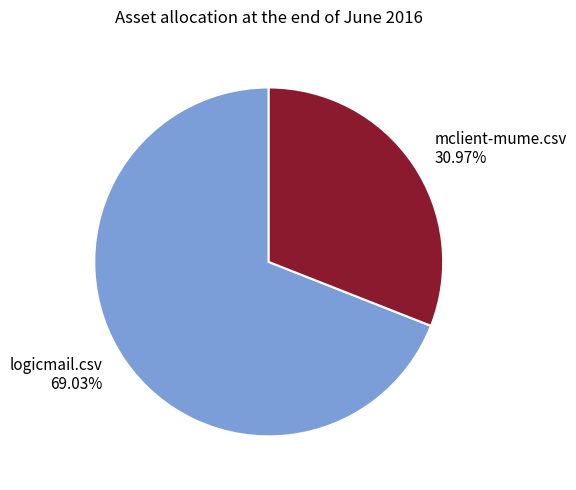

What is the majority slice?

logicmail.csv